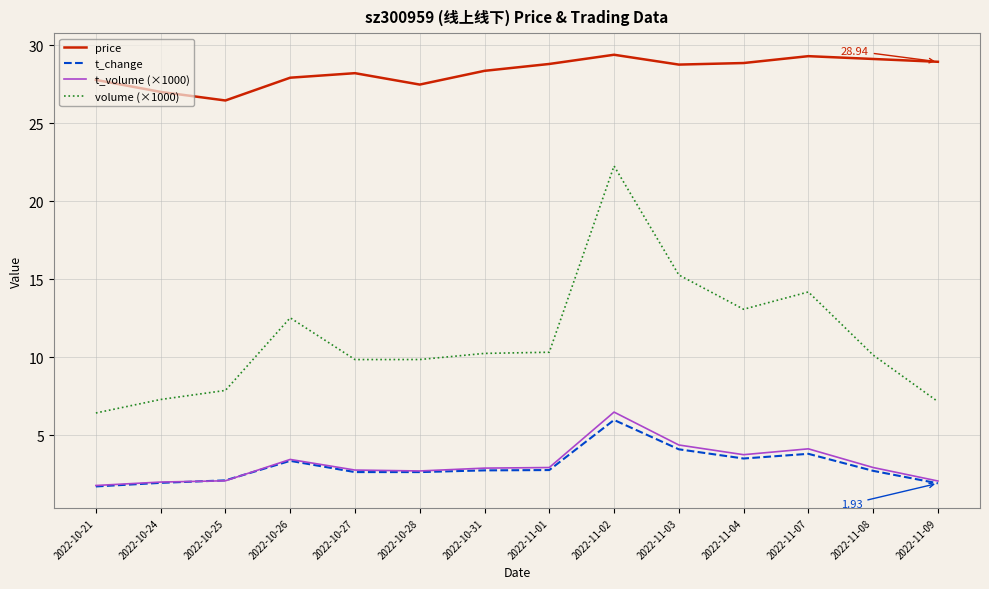

Which series has the largest total across all categories?

price